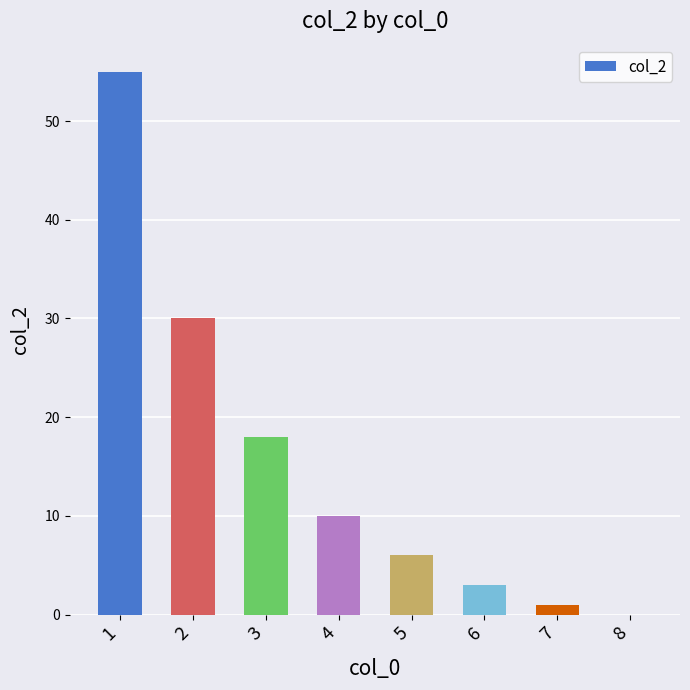

Between 1 and 2, which is larger?

1